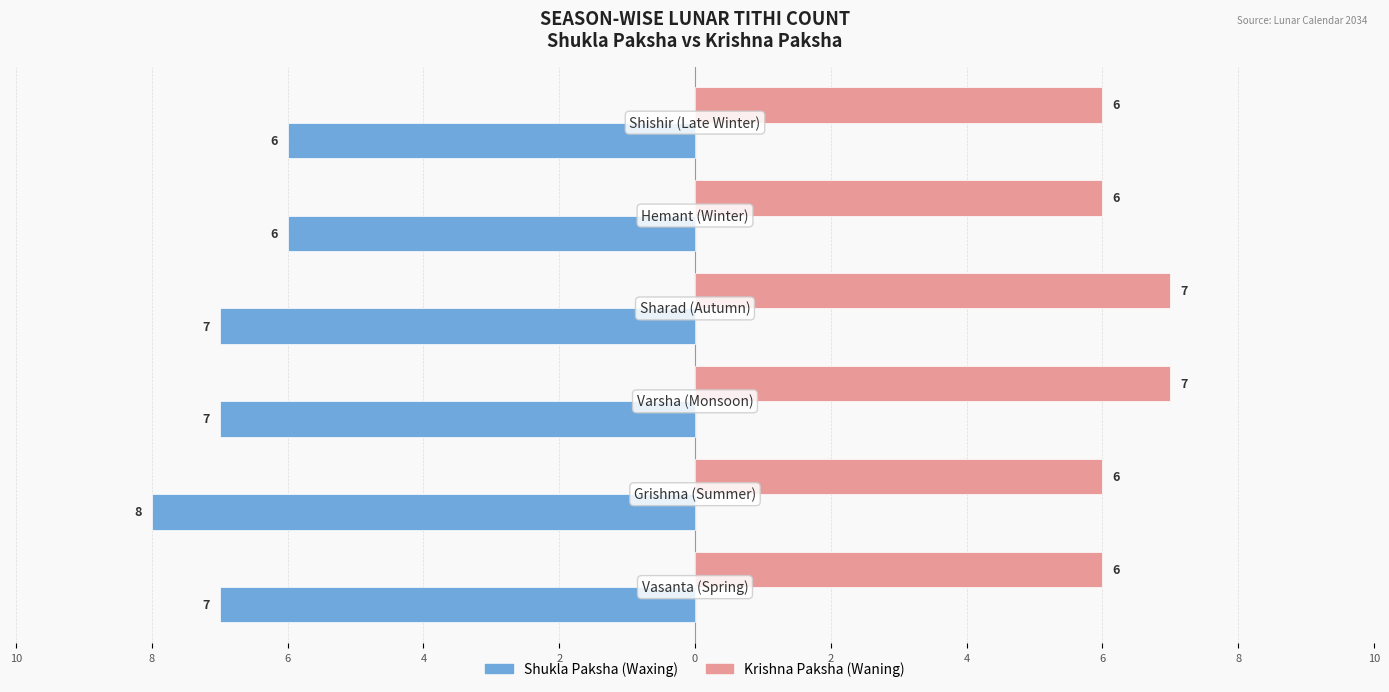

What are all the series names shown in the legend?

Shukla Paksha (Waxing), Krishna Paksha (Waning)